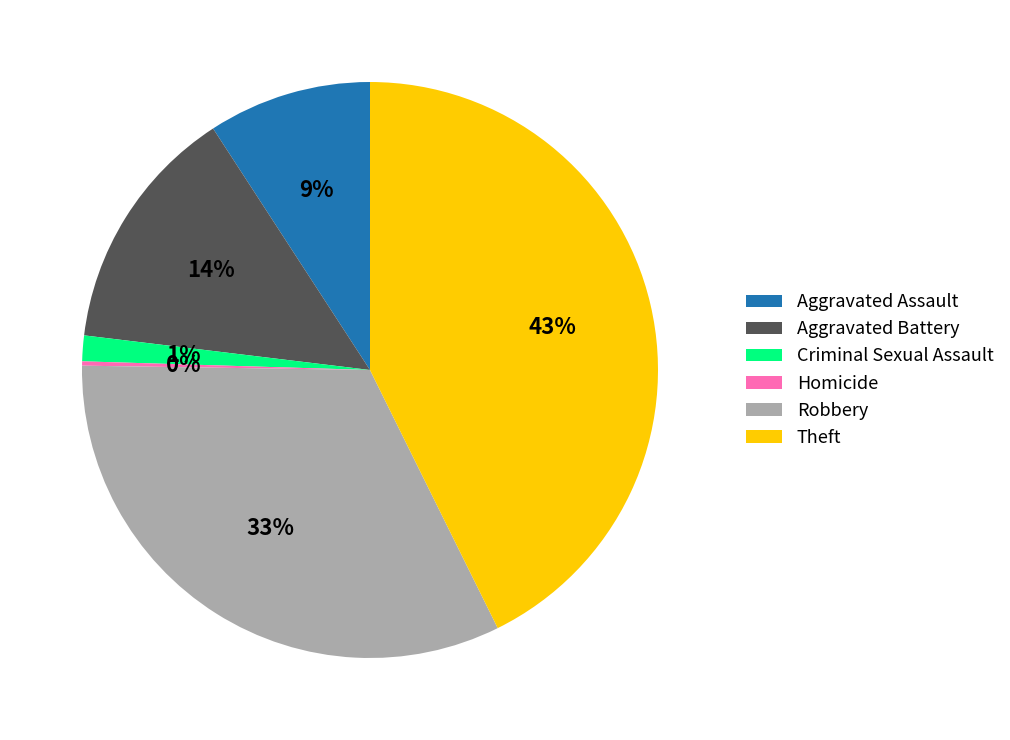

Between Criminal Sexual Assault and Robbery, which is larger?

Robbery